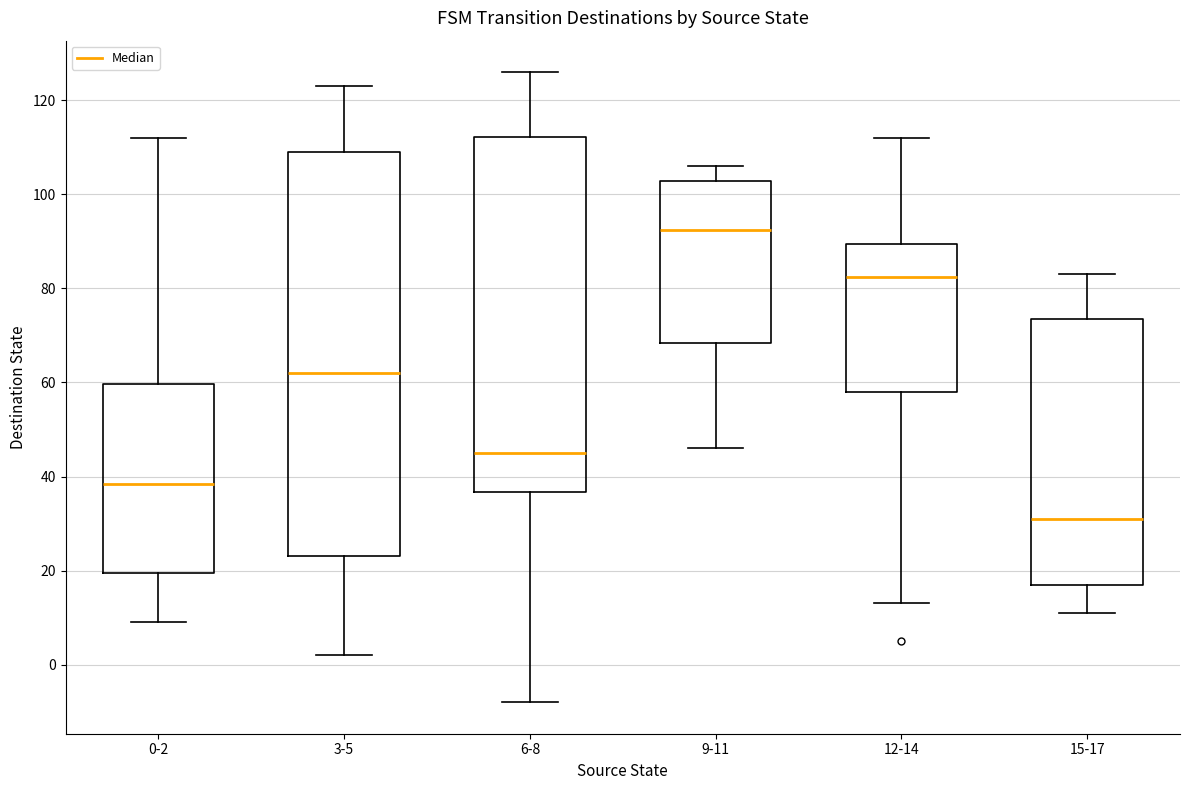

Comparing the boxes themselves (not the whiskers), which one is the tallest?

3-5